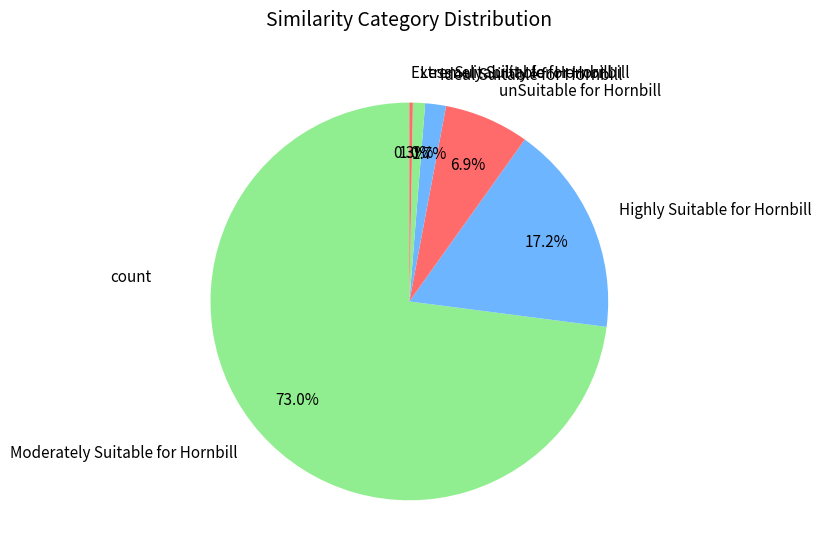

How many segments does this pie chart have?

6